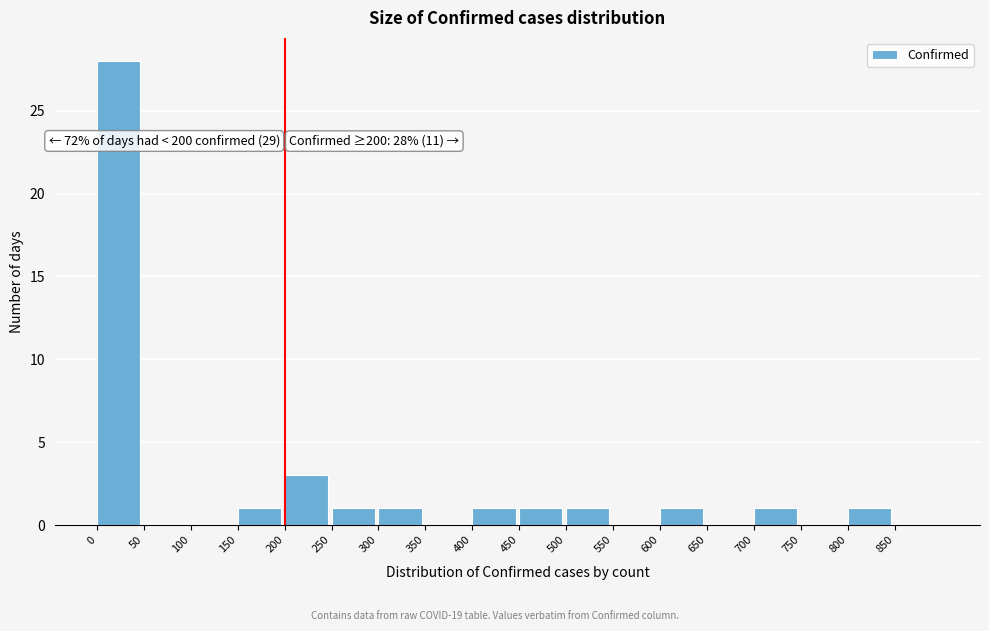

Over which range of the x-axis is the bar tallest?

0 to 50